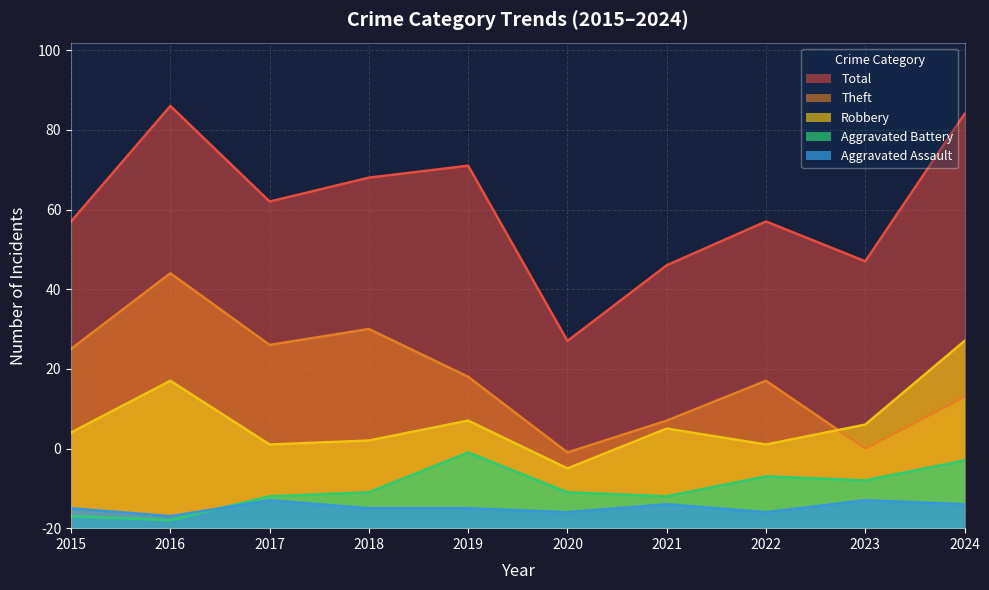

Where is the first local minimum for Aggravated Assault?

2016